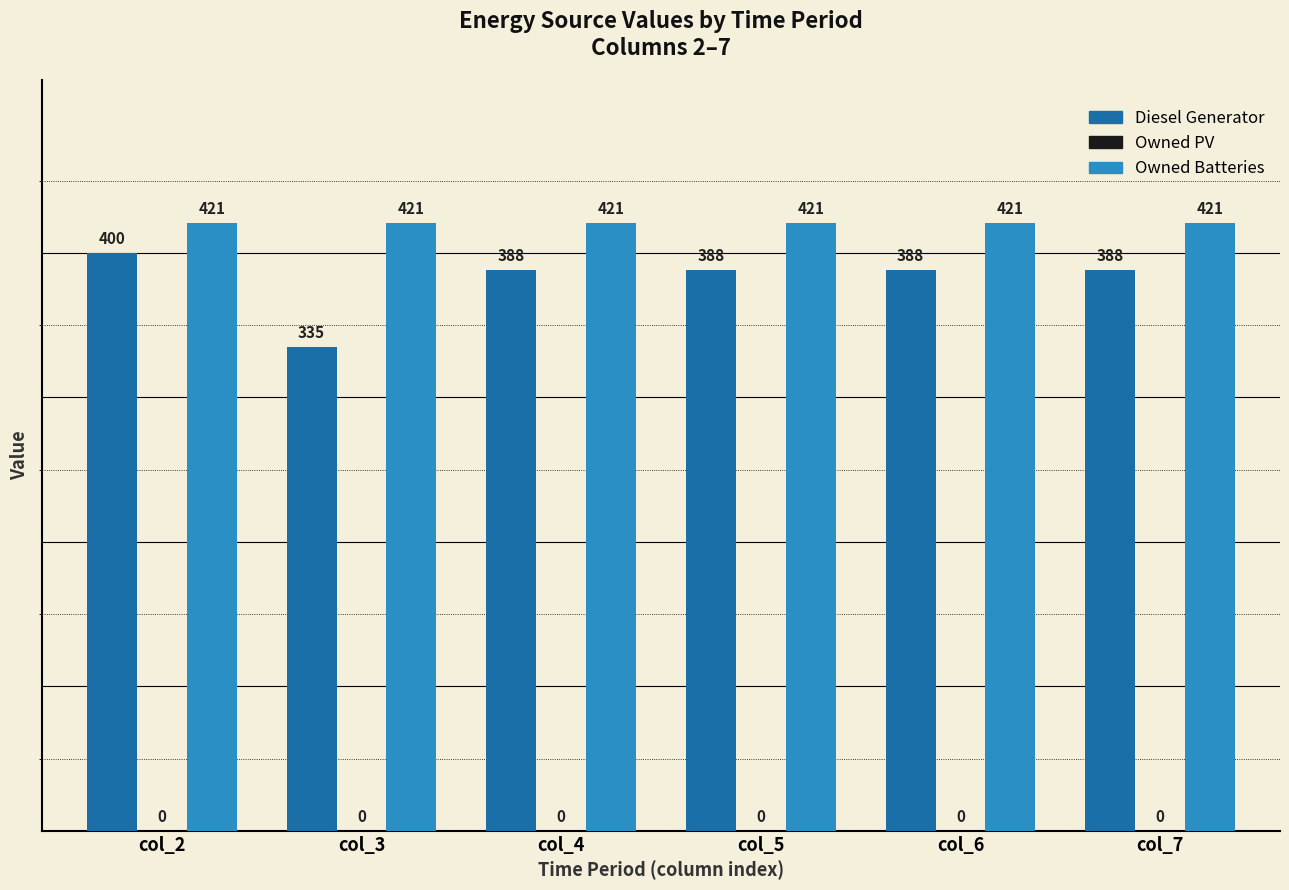

Does the chart contain stacked bars?

No